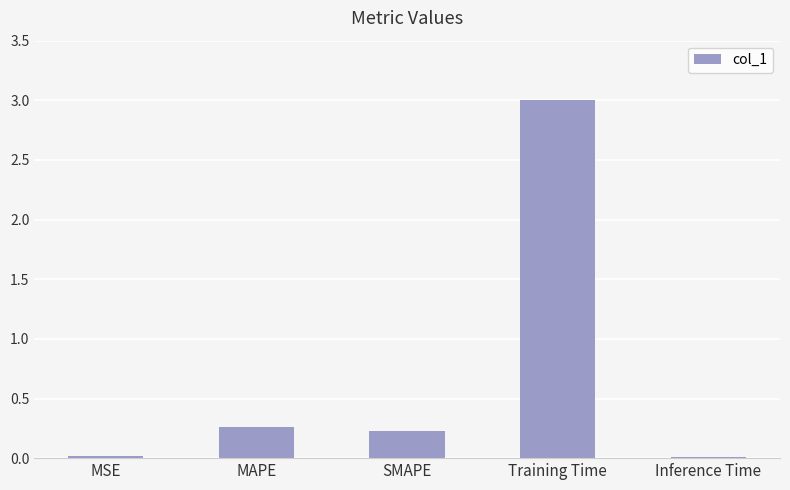

Where is the data nearest to the value 1?

MAPE